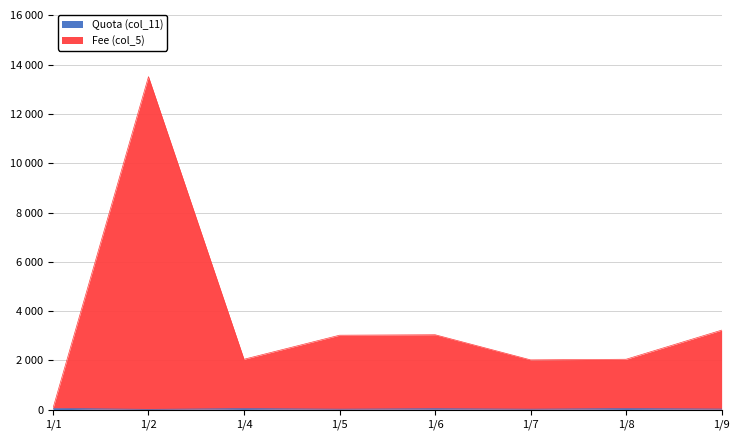

What are all the series names shown in the legend?

Quota (col_11), Fee (col_5)